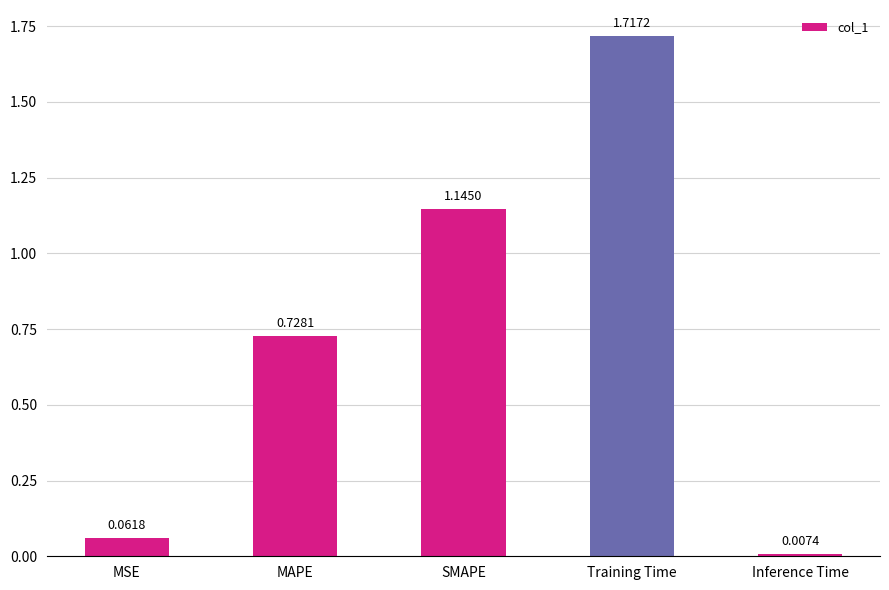

At which label is the value closest to 0?

Inference Time